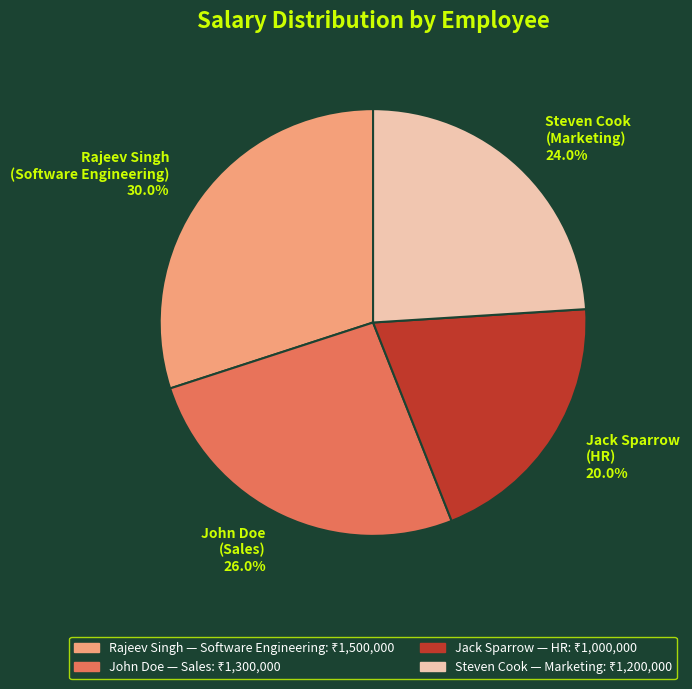

Which has a higher value, Rajeev Singh or Jack Sparrow?

Rajeev Singh